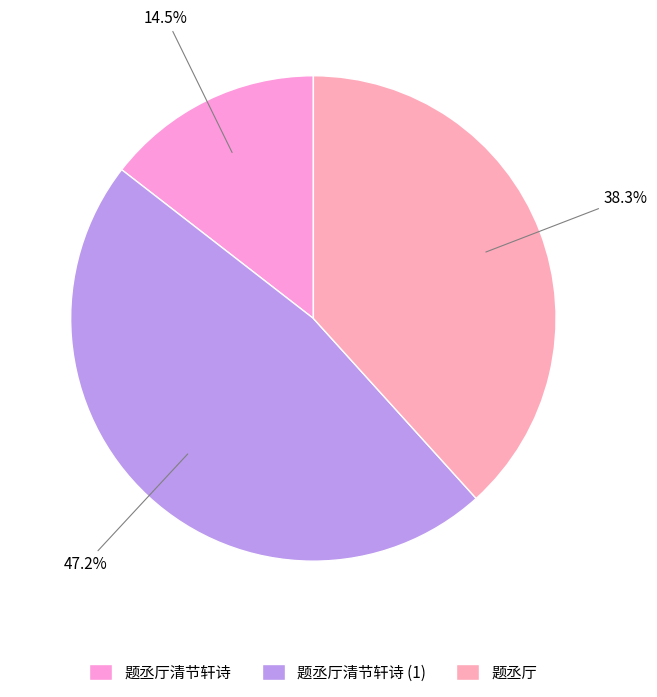

The 题丞厅 slice represents 44% of the pie. True or false?

False